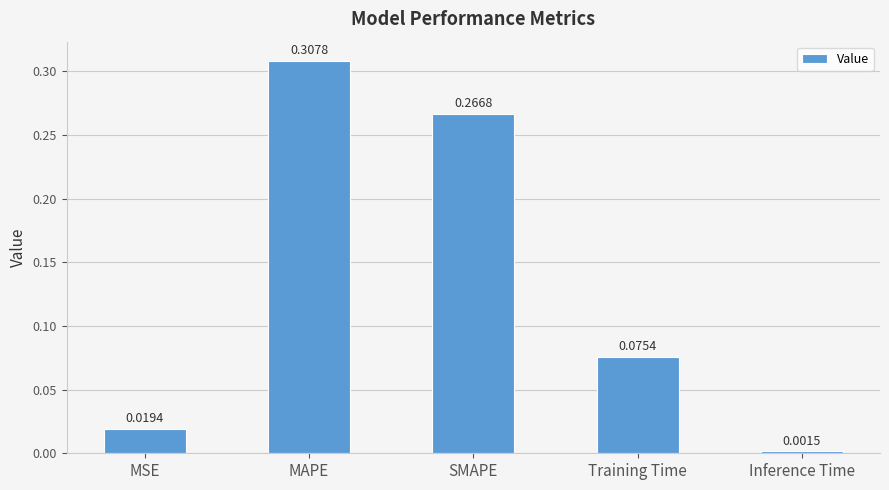

What is the sum of all values?

0.7